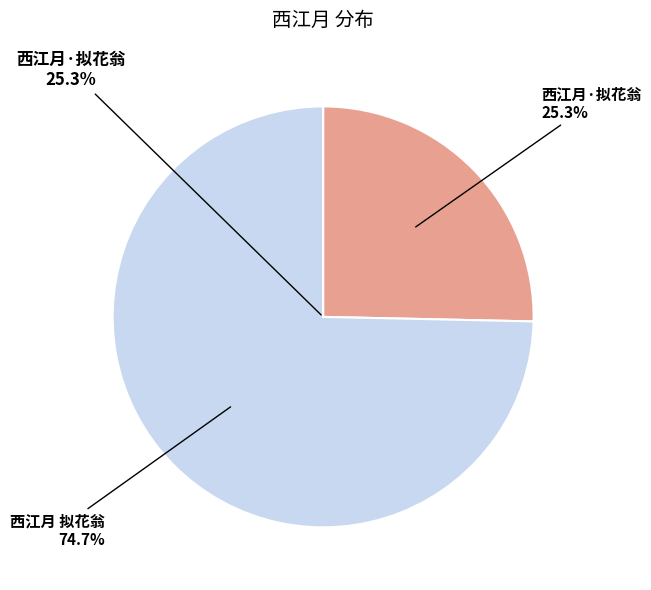

Which category has the smallest portion of the pie?

西江月·拟花翁